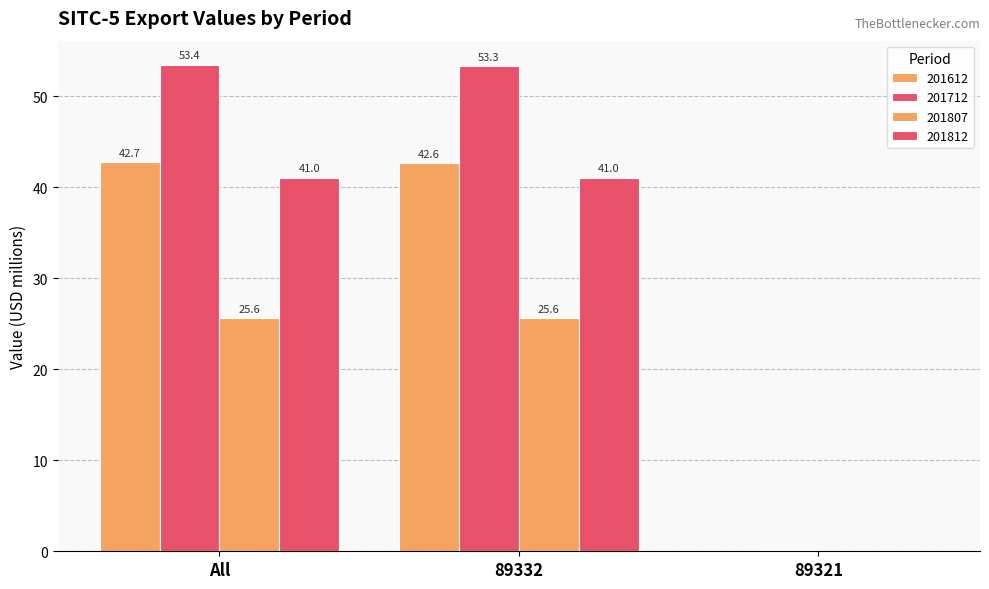

Which category has the lowest value in the 201612 series?

89321